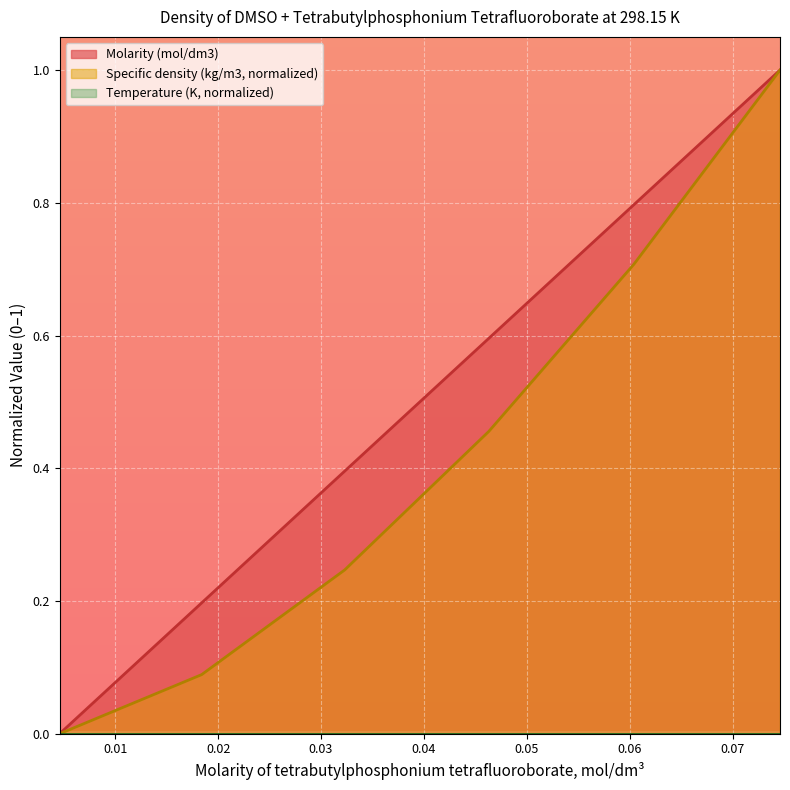

At which label does Molarity (mol/dm3) reach its minimum?

0.0046